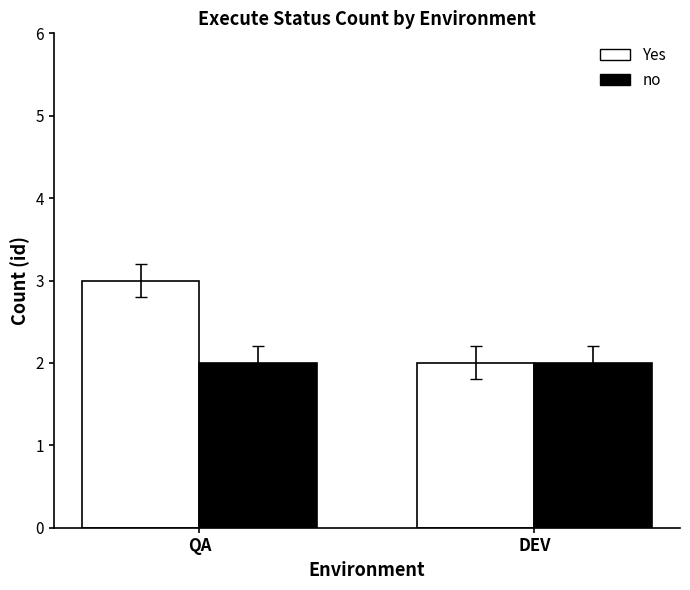

The value of Yes at QA is 1. True or false?

False